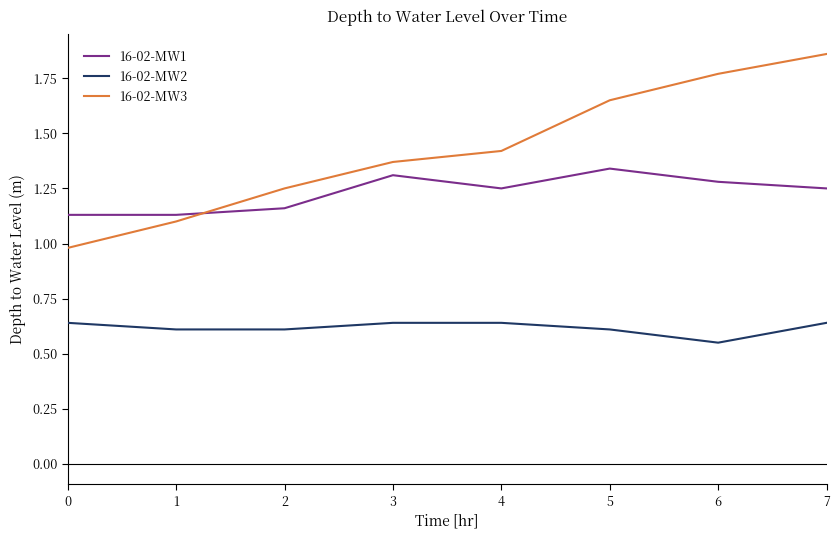

Rank the series at 3 from highest to lowest value.

16-02-MW3, 16-02-MW1, 16-02-MW2